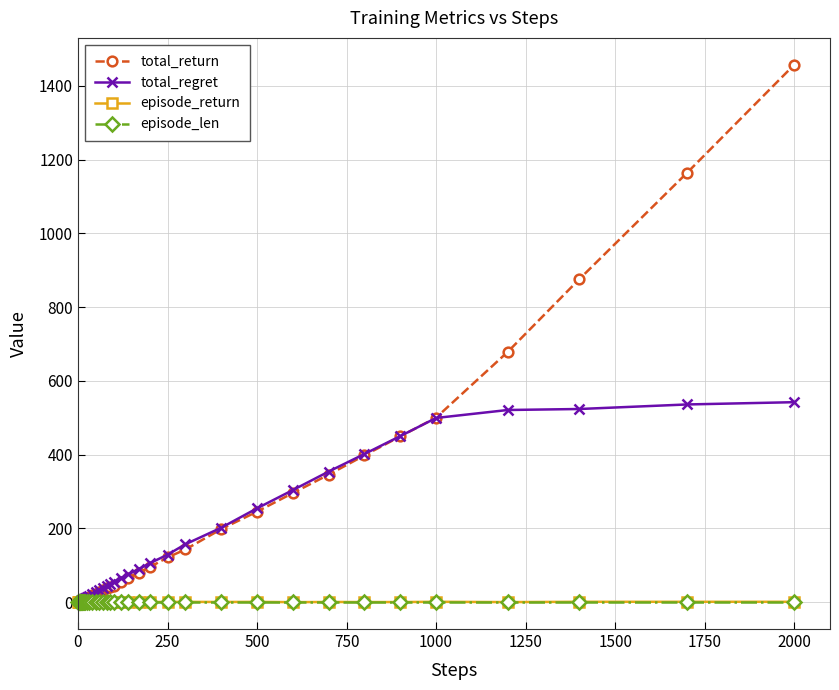

What is the sum of all episode_len values?

40.0